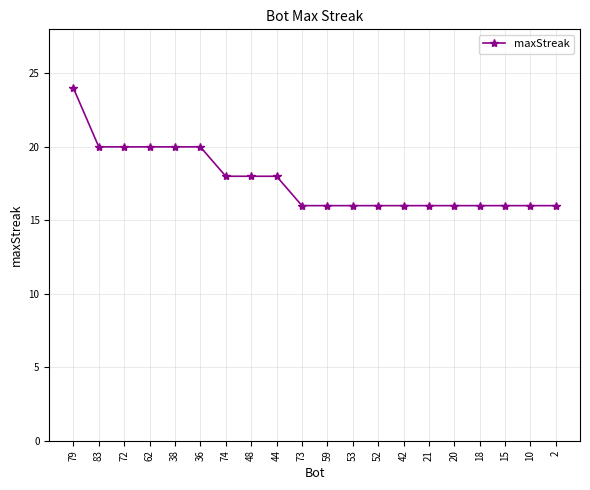

What is the average value?

18